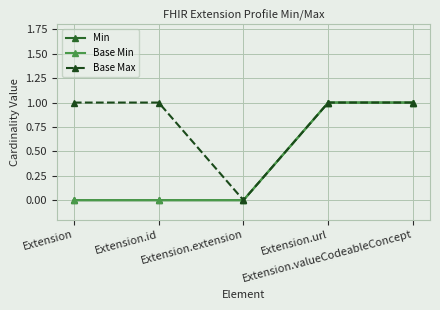

Does the chart have visible grid lines?

Yes